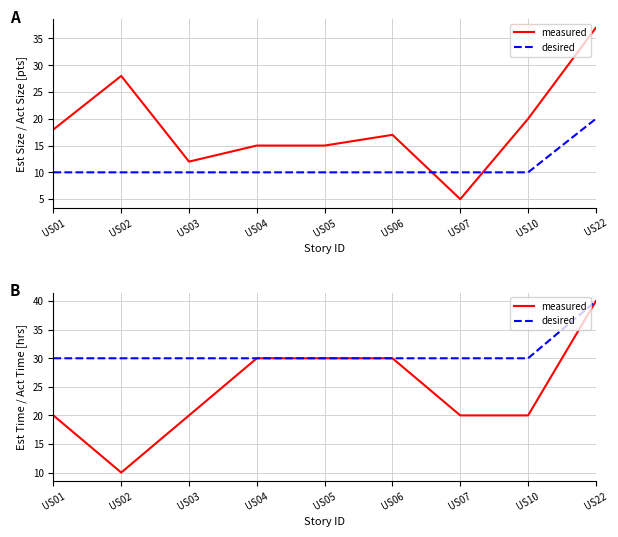

What are all the series names shown in the legend?

measured, desired